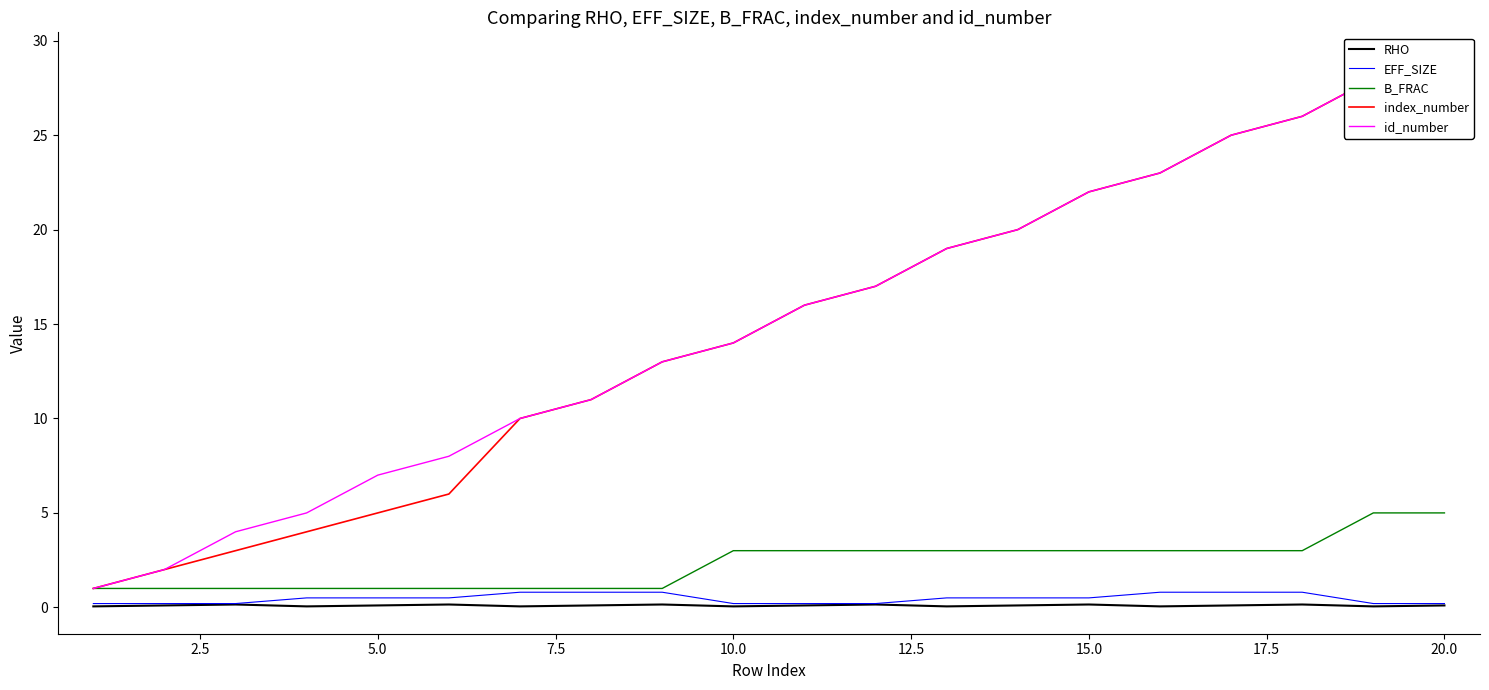

True or false: B_FRAC and RHO intersect in this chart.

False